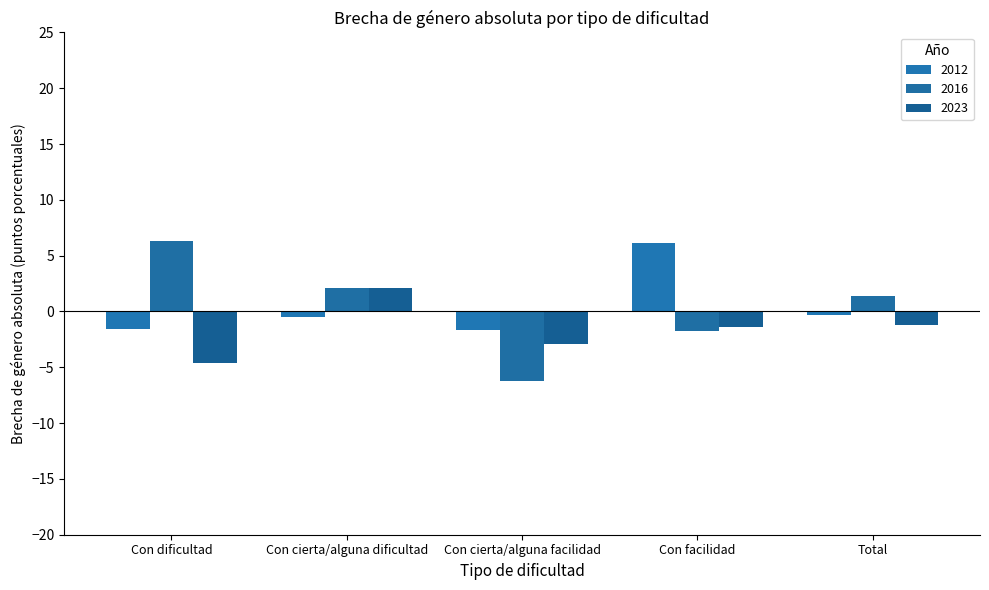

Is it true that 2016 equals -8.2 at Con cierta/alguna facilidad?

False